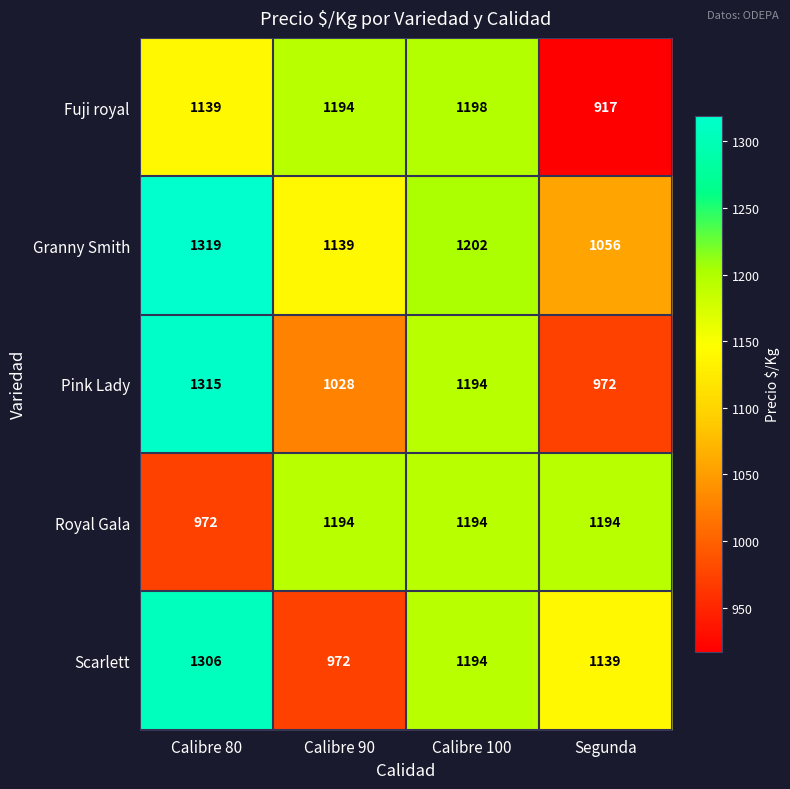

What is the total value across all series at Calibre 100?

5982